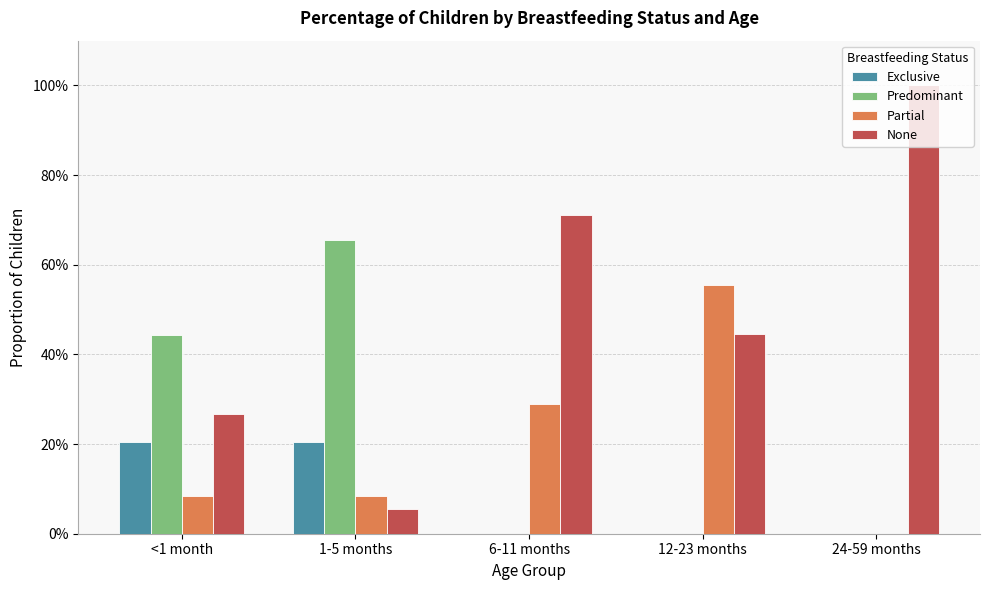

What are all the series names shown in the legend?

Exclusive, Predominant, Partial, None